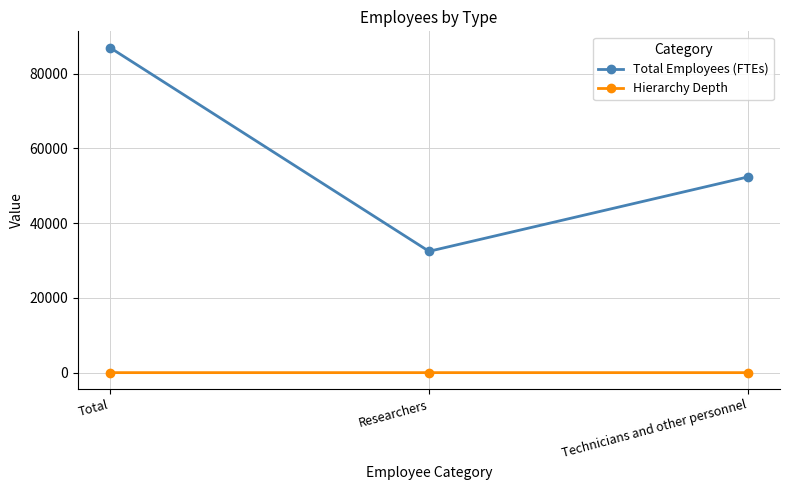

Does the chart have visible grid lines?

Yes